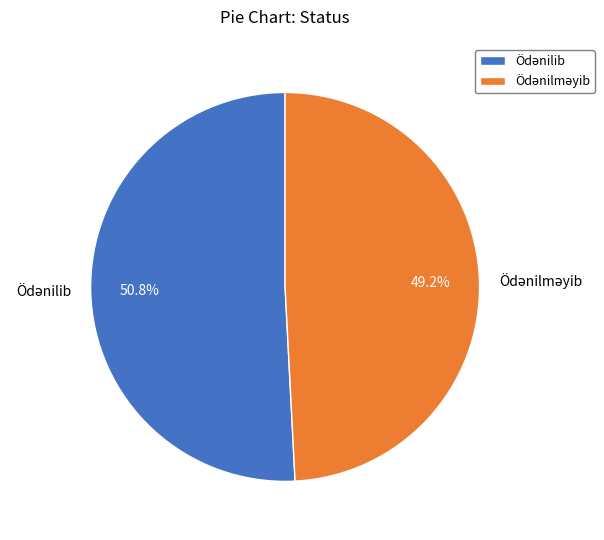

How many slices are in this pie chart?

2